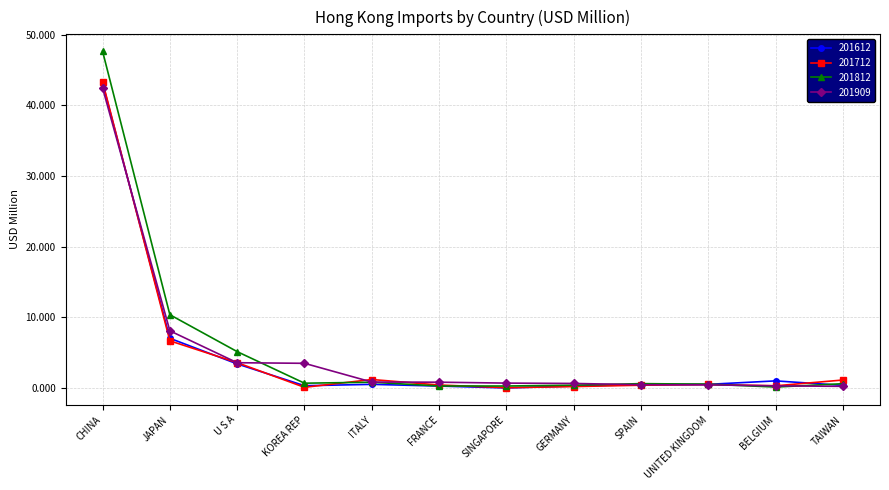

In 201612, how many points are lower than both neighbors (excluding endpoints)?

2